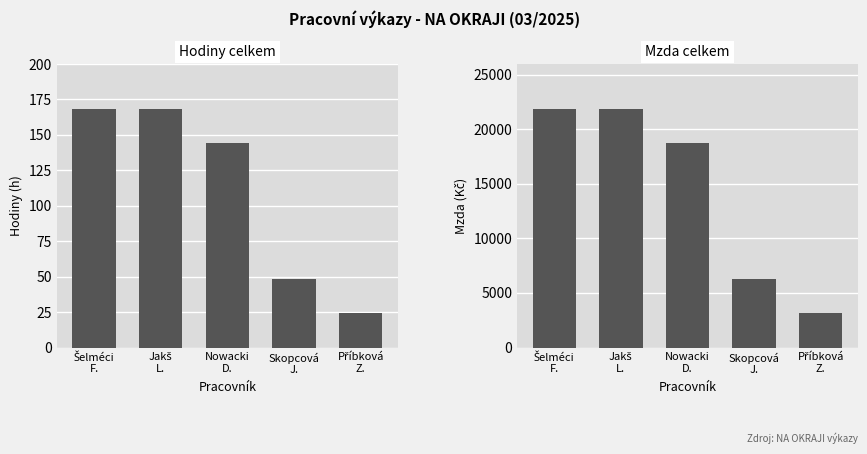

Reading right to left, list all the values displayed in this chart.

Hodiny: 24	48	144	168	168
Mzda: 3120	6240	18720	21840	21840